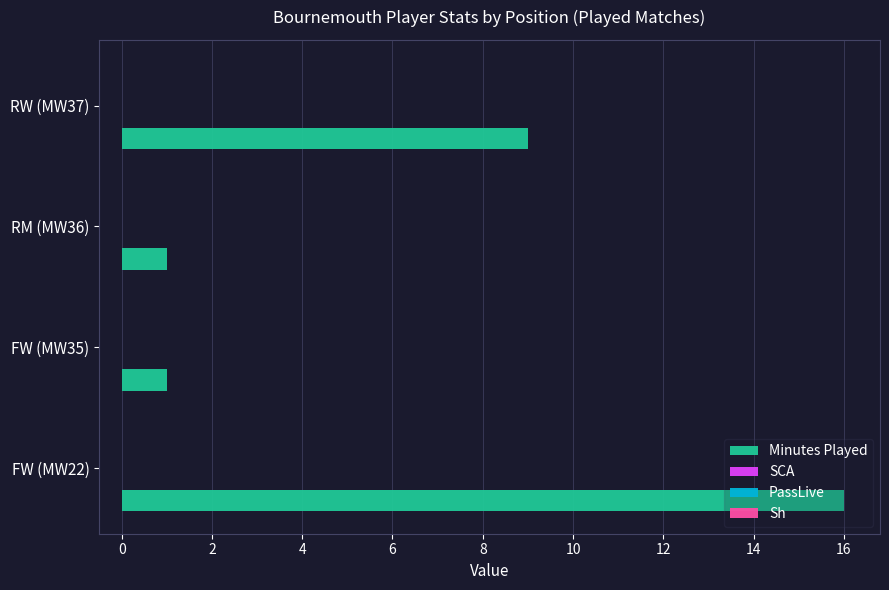

What is the difference between the maximum and minimum values?

15